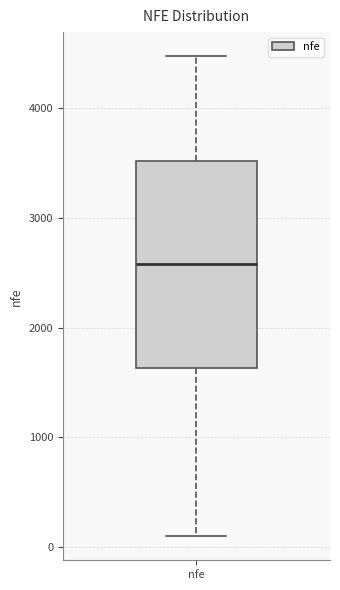

Transcribe this box plot: give where the median line is, the range the box spans, and where the two whiskers end, as read against the y-axis. The values are not printed on the chart, so give them approximately, as read against the axis.

median 2600, box 1600 to 3500, whiskers 100 to 4500